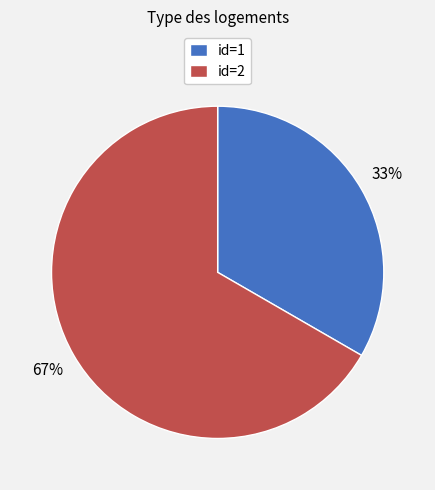

To the nearest percent, what is the combined percentage of id=2 and id=1?

100%